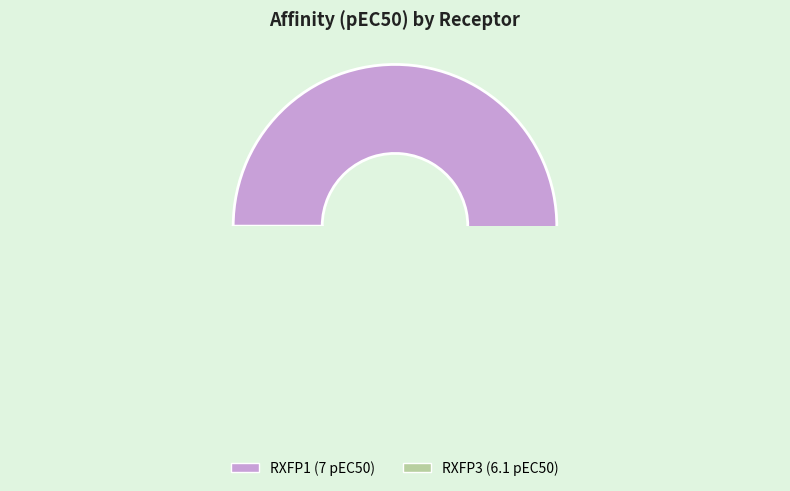

Which slice represents more than half of the pie?

RXFP1